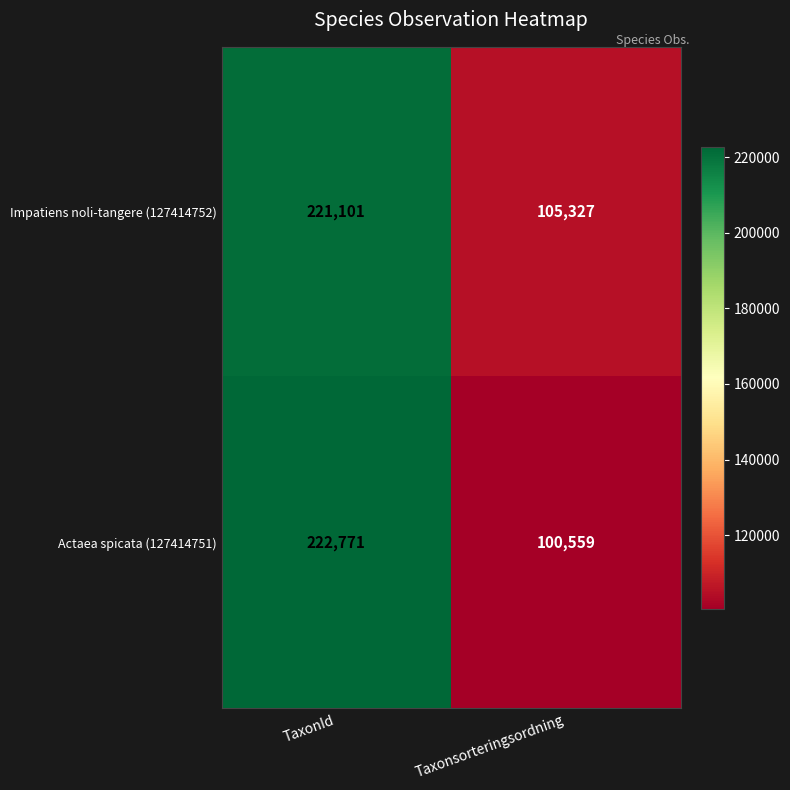

List the series in order of their peak value, lowest first.

Impatiens noli-tangere (127414752), Actaea spicata (127414751)